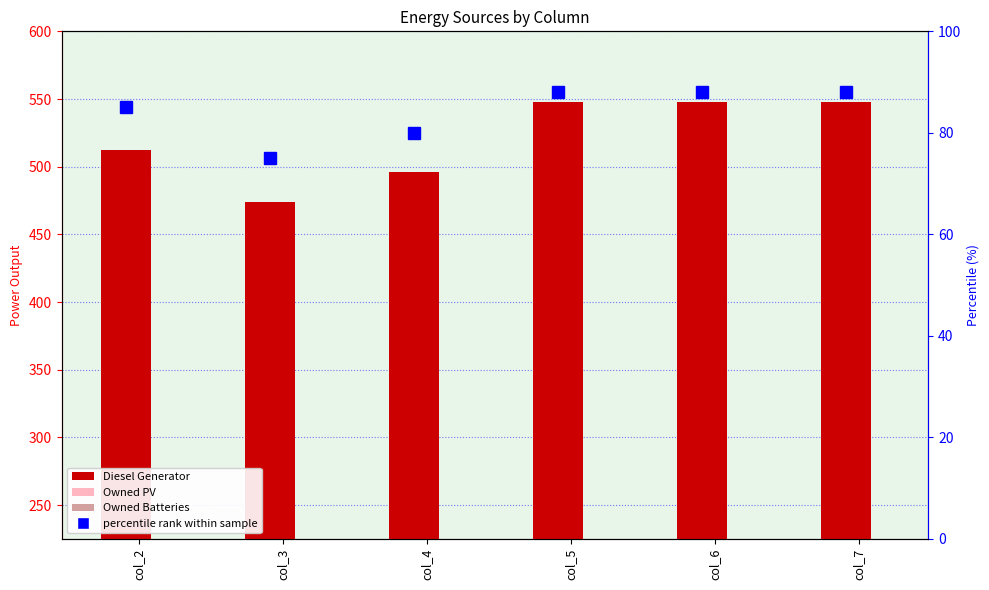

Which category has the lowest value in the percentile rank within sample series?

col_3